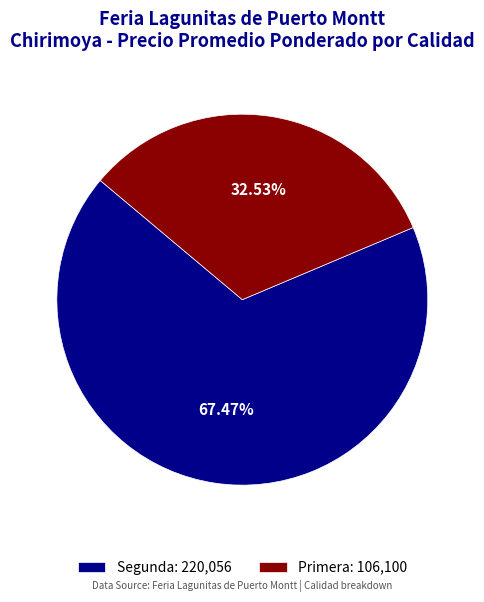

How many segments does this pie chart have?

2